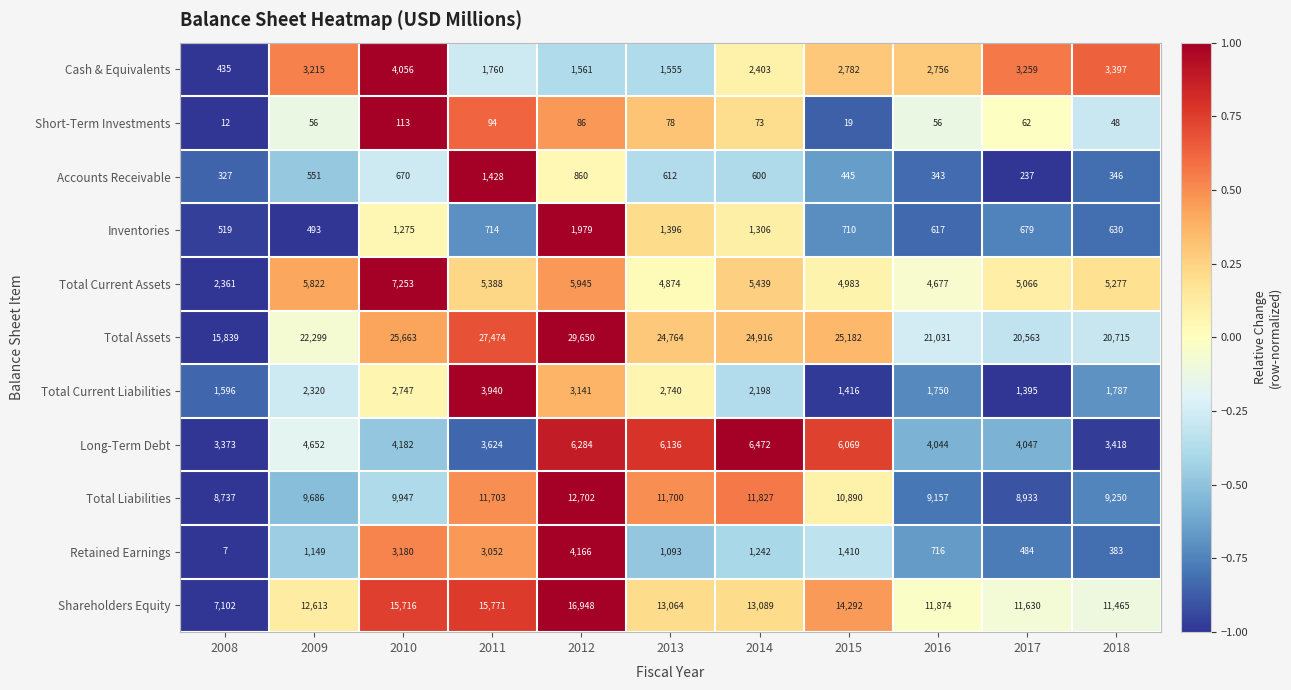

Which series has the largest total across all categories?

Total Assets